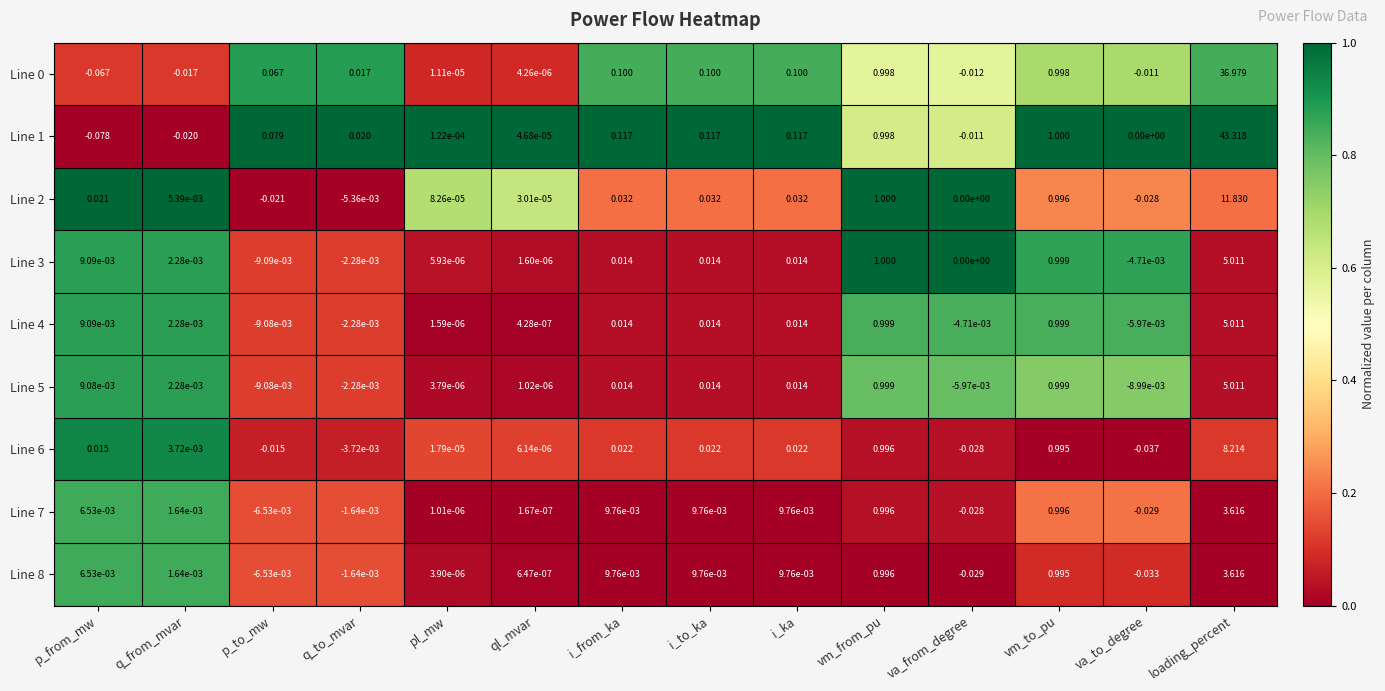

At which label does Line 8 reach its peak?

loading_percent